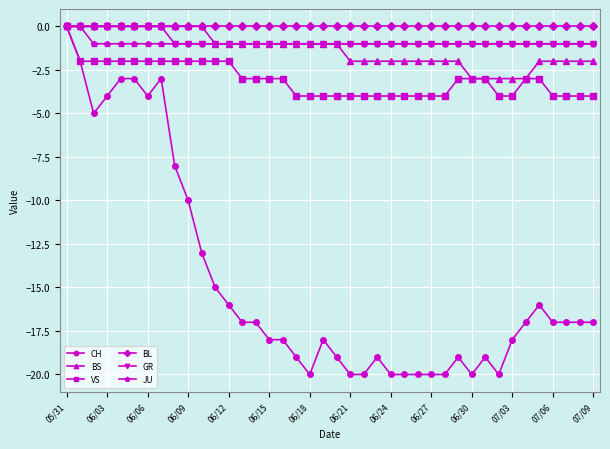

Reading right to left, extract all data points from this chart.

CH: -17	-17	-17	-17	-16	-17	-18	-20	-19	-20	-19	-20	-20	-20	-20	-20	-19	-20	-20	-19	-18	-20	-19	-18	-18	-17	-17	-16	-15	-13	-10	-8	-3	-4	-3	-3	-4	-5	-2	0
BS: -2	-2	-2	-2	-2	-3	-3	-3	-3	-3	-2	-2	-2	-2	-2	-2	-2	-2	-2	-1	-1	-1	-1	-1	-1	-1	-1	-1	-1	0	0	0	0	0	0	0	0	0	0	0
VS: -4	-4	-4	-4	-3	-3	-4	-4	-3	-3	-3	-4	-4	-4	-4	-4	-4	-4	-4	-4	-4	-4	-4	-3	-3	-3	-3	-2	-2	-2	-2	-2	-2	-2	-2	-2	-2	-2	-2	0
BL: 0	0	0	0	0	0	0	0	0	0	0	0	0	0	0	0	0	0	0	0	0	0	0	0	0	0	0	0	0	0	0	0	0	0	0	0	0	0	0	0
GR: -1	-1	-1	-1	-1	-1	-1	-1	-1	-1	-1	-1	-1	-1	-1	-1	-1	-1	-1	-1	-1	-1	-1	-1	-1	-1	-1	-1	-1	-1	-1	-1	0	0	0	0	0	0	0	0
JU: -1	-1	-1	-1	-1	-1	-1	-1	-1	-1	-1	-1	-1	-1	-1	-1	-1	-1	-1	-1	-1	-1	-1	-1	-1	-1	-1	-1	-1	-1	-1	-1	-1	-1	-1	-1	-1	-1	0	0